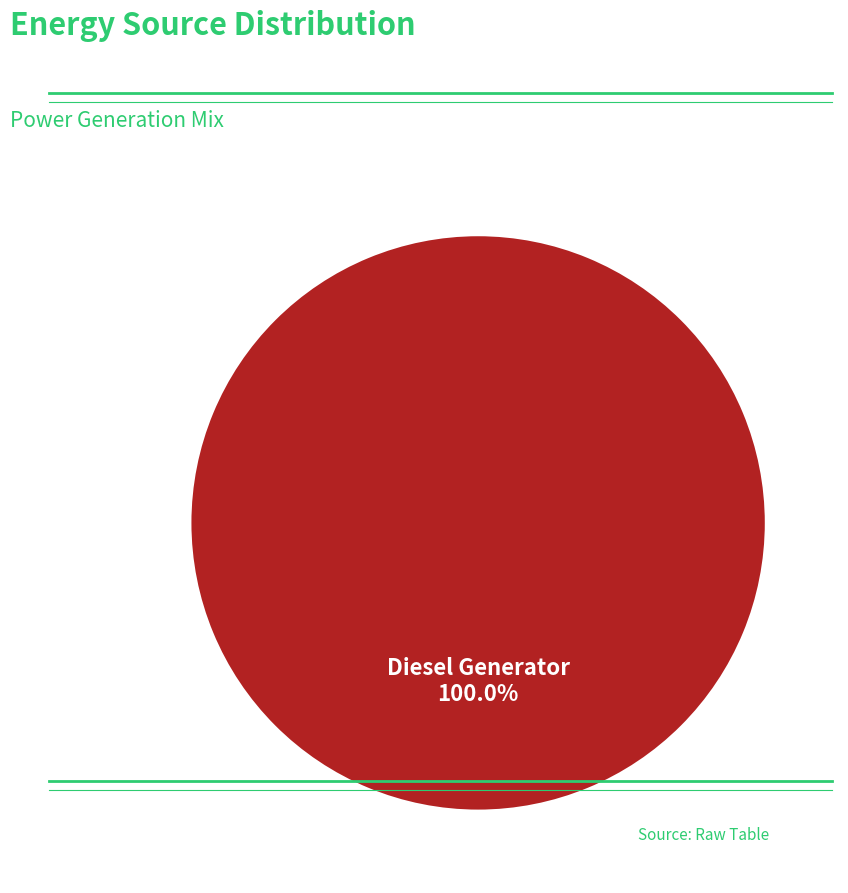

Is there any slice that represents more than half of the pie?

Yes